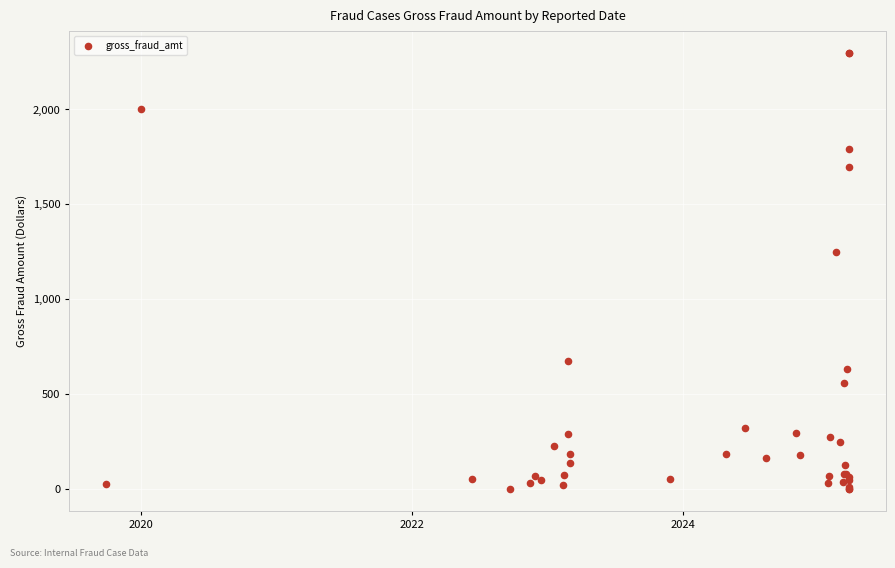

What Y value in the scatter plot is closest to 1149?

1250.0